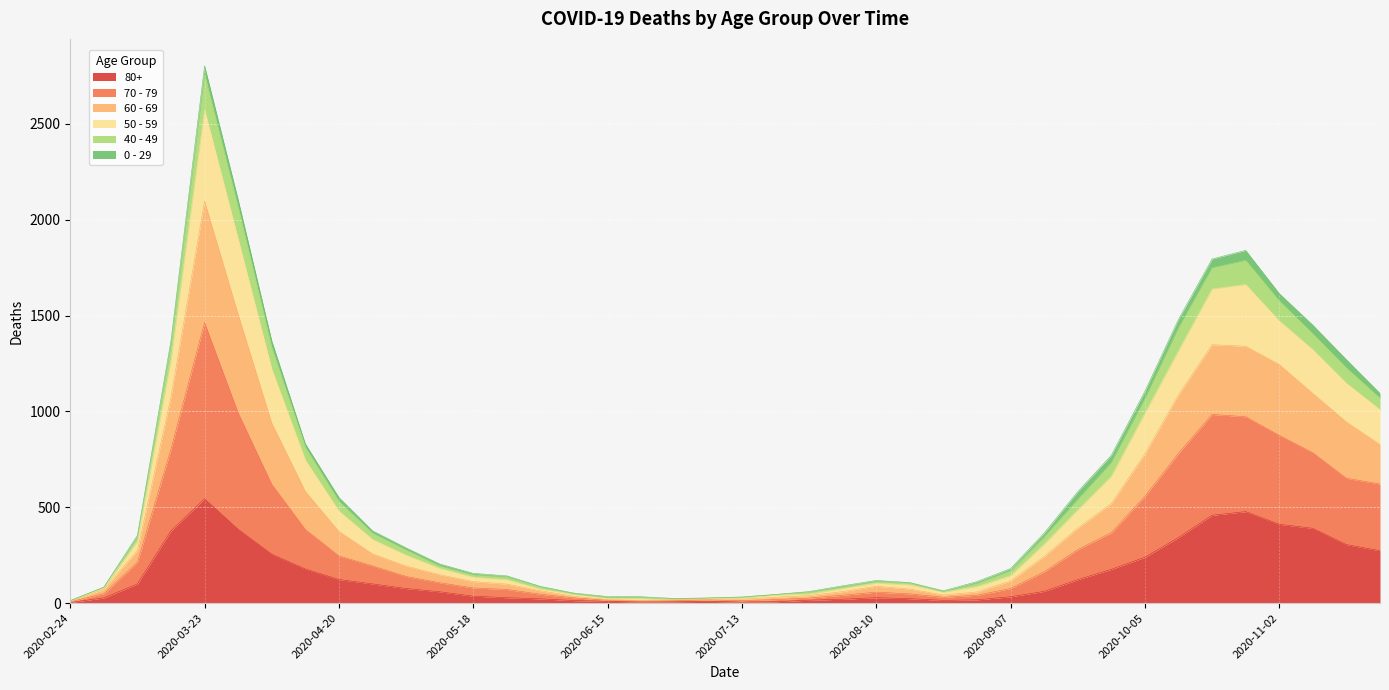

In 50 - 59, how many points are higher than both neighbors (excluding endpoints)?

3